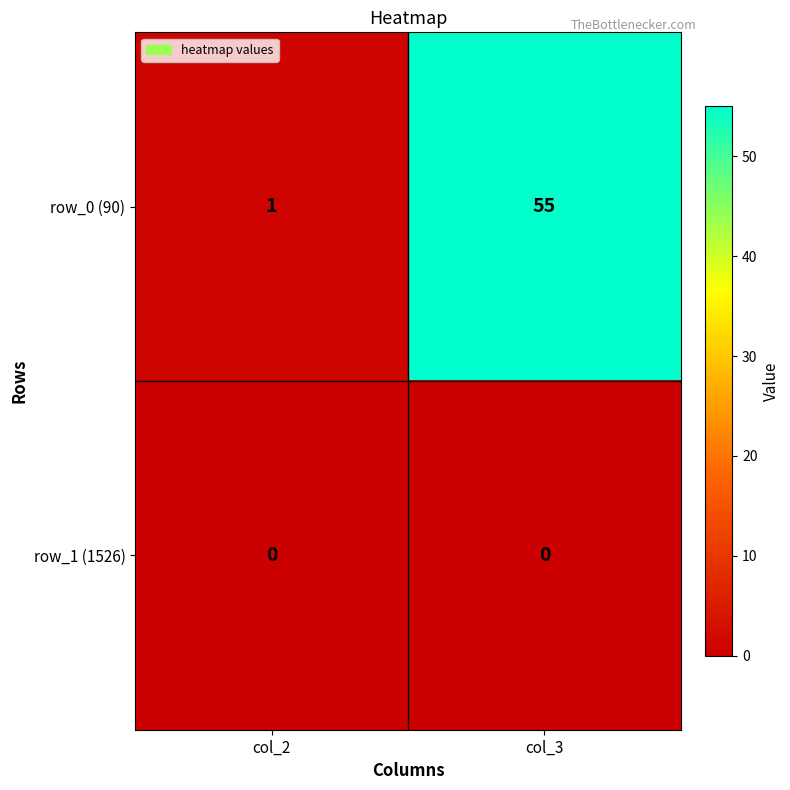

True or false: row_1 (1526) has a value of 0 at col_2.

True